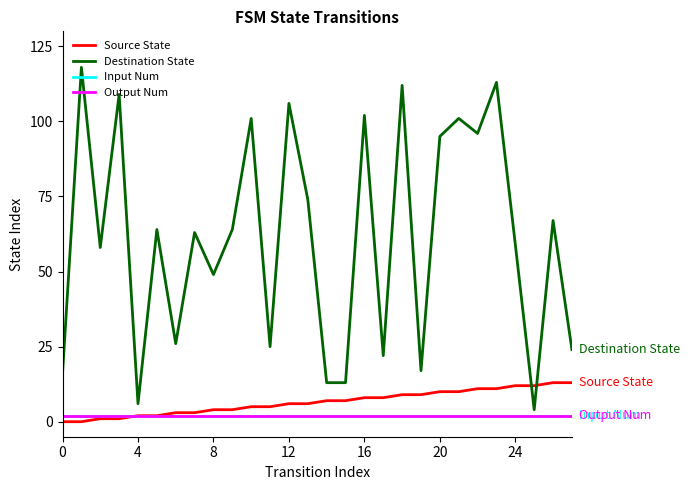

Does the chart display data point markers on the line(s)?

No